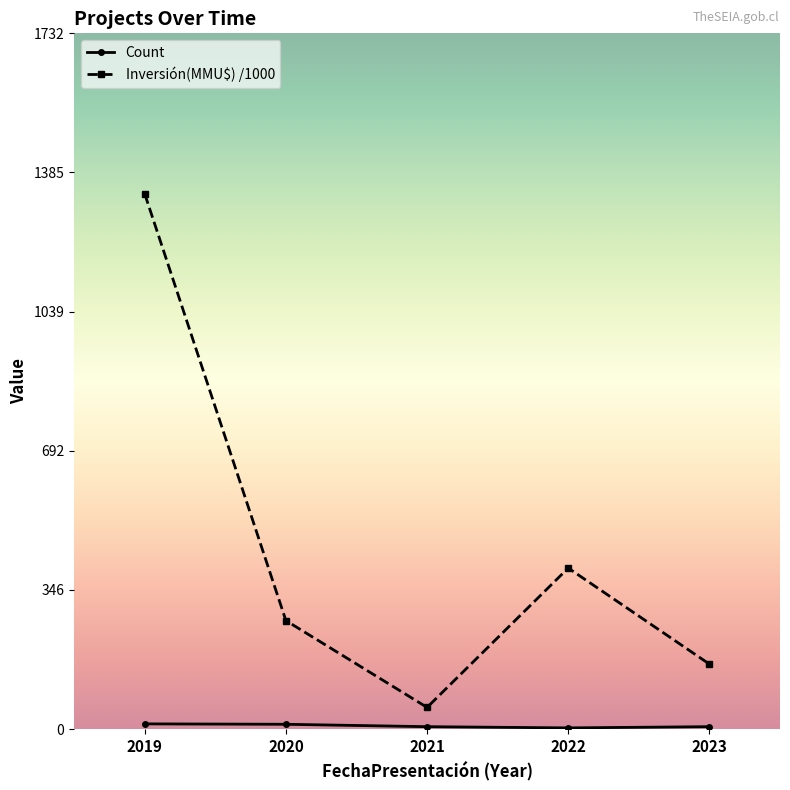

List the labels in order of Inversión(MMU$) /1000 value, smallest first.

2021, 2023, 2020, 2022, 2019